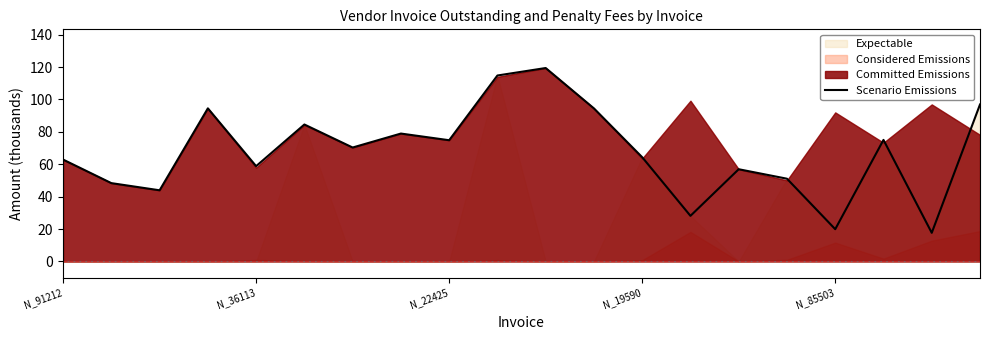

What is the label of the 20th point from the right?

N_91212